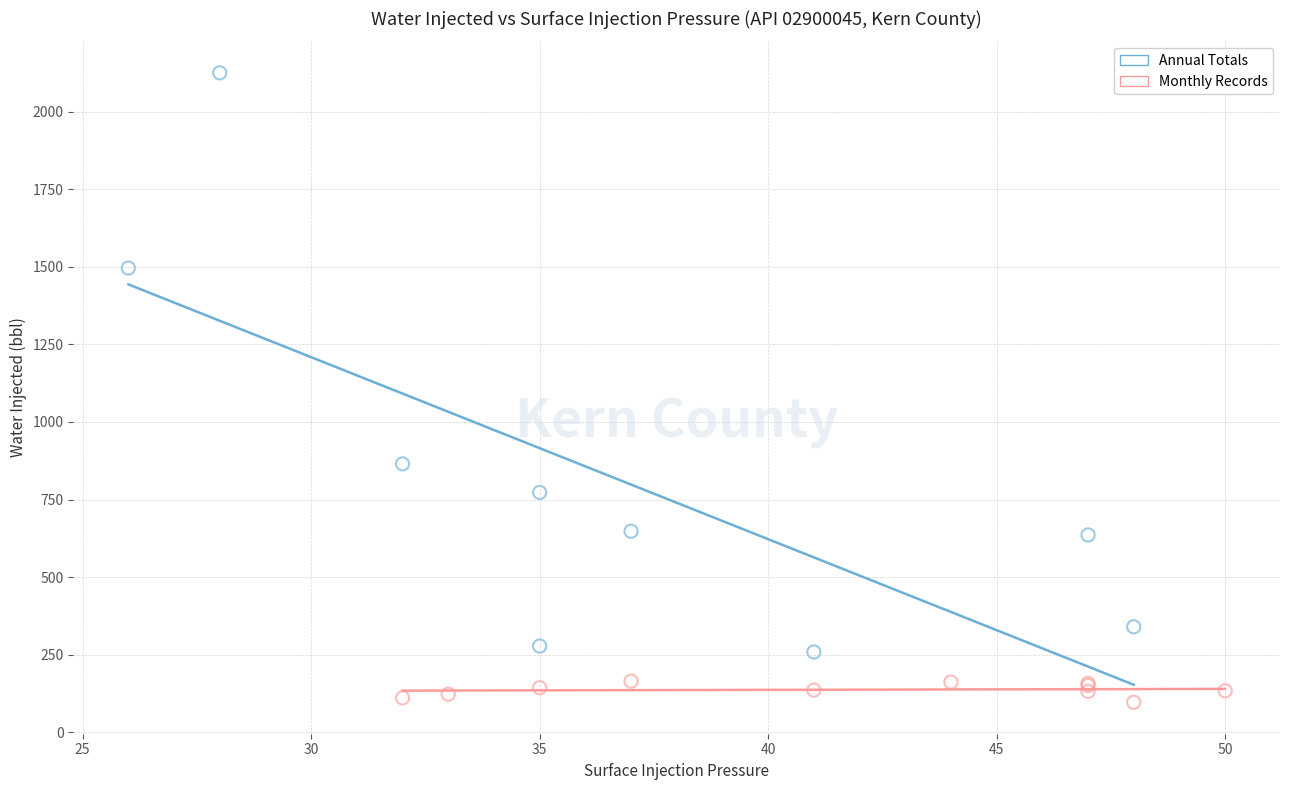

Which series contains the highest Y value?

Annual Totals